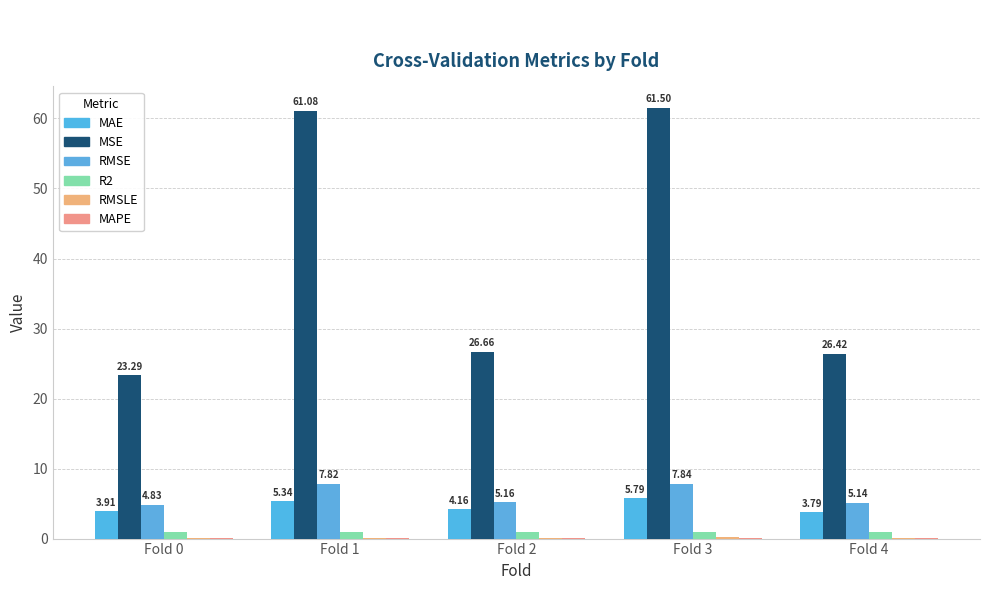

What is the spread (max minus min) of values at Fold 1?

61.0